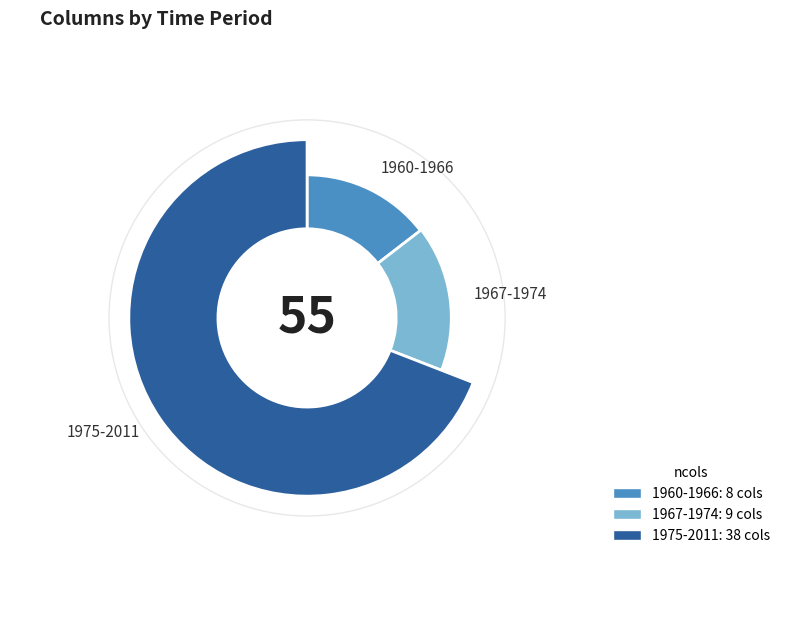

To the nearest percent, what is the combined percentage of 1960-1966 and 1967-1974?

31%